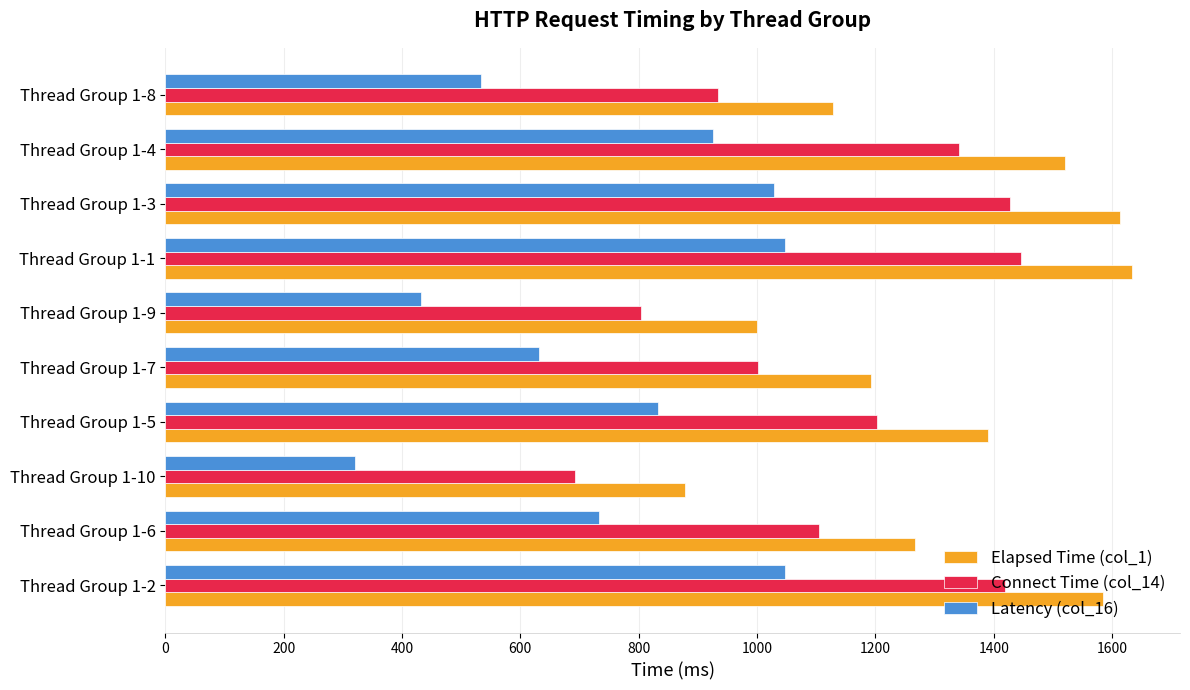

List the labels in order of Elapsed Time (col_1) value, smallest first.

Thread Group 1-10, Thread Group 1-9, Thread Group 1-8, Thread Group 1-7, Thread Group 1-6, Thread Group 1-5, Thread Group 1-4, Thread Group 1-2, Thread Group 1-3, Thread Group 1-1